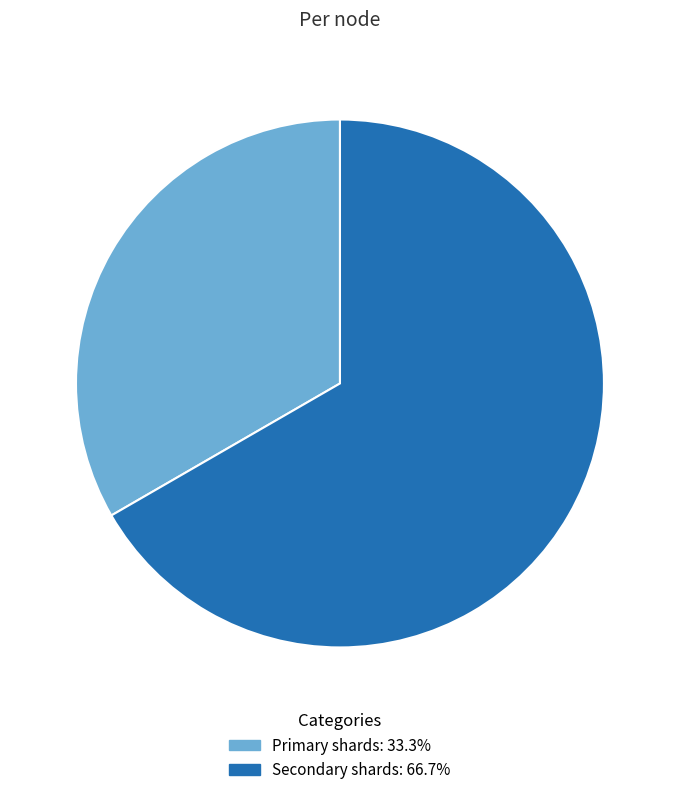

Count the number of slices in the pie.

2